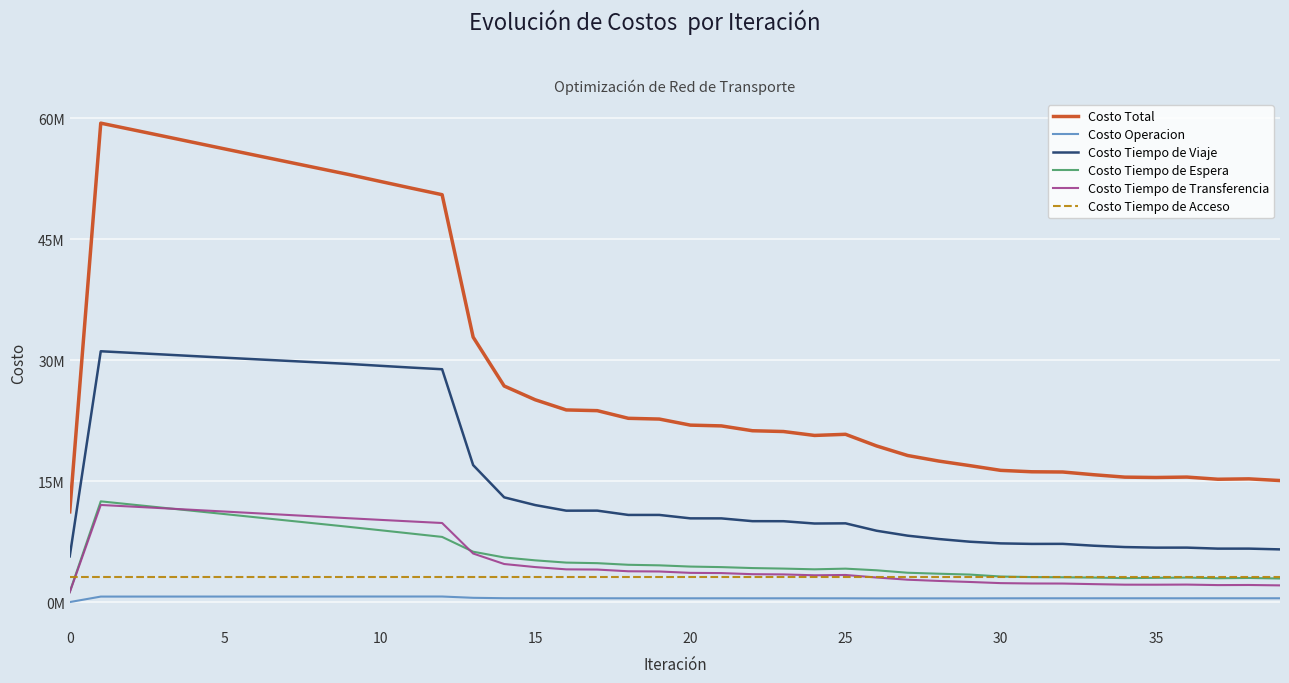

How many interior local valleys does the Costo Total series have?

3